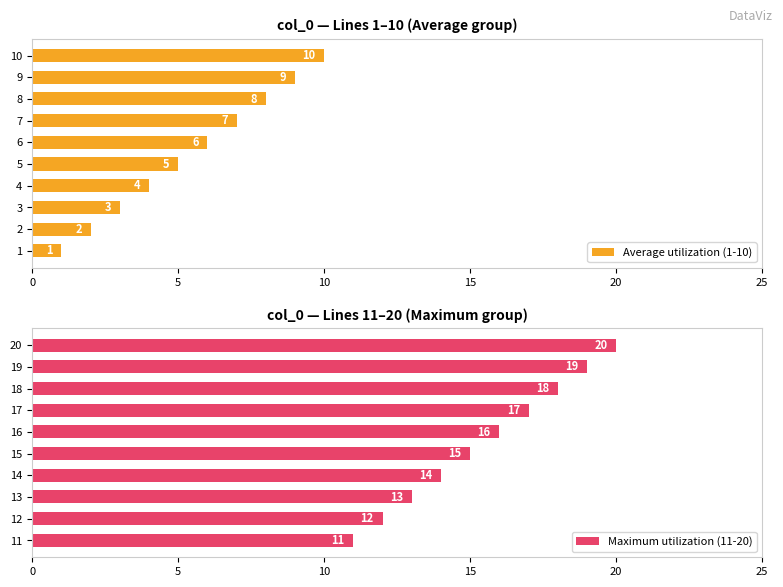

Reading right to left, transcribe all the data shown in this chart.

Average utilization (1-10): 10	9	8	7	6	5	4	3	2	1
Maximum utilization (11-20): 20	19	18	17	16	15	14	13	12	11